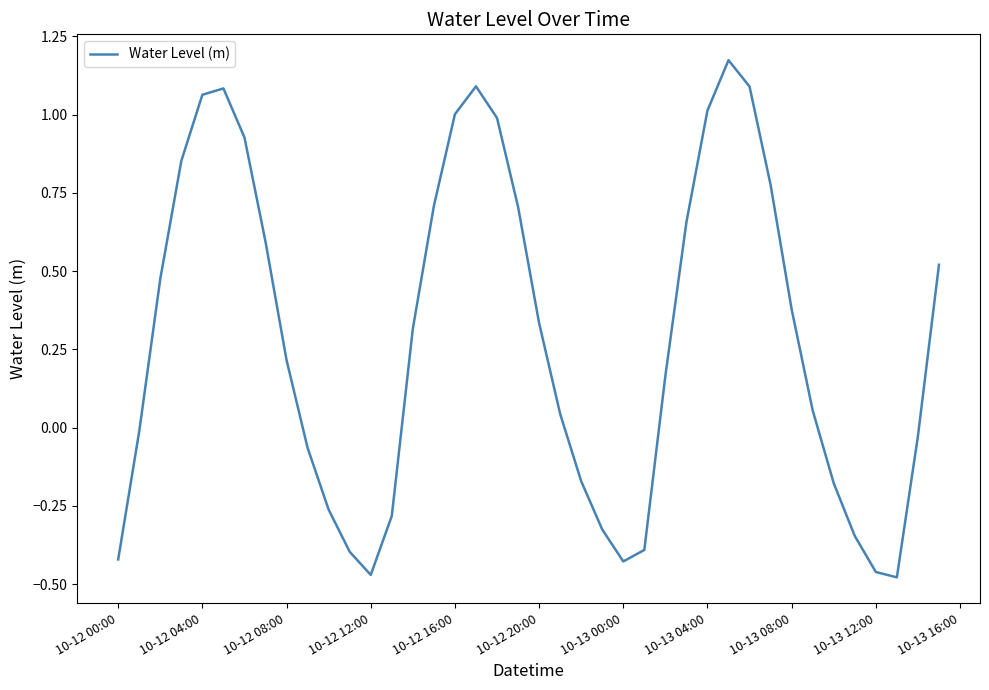

What is the difference between the maximum and minimum values?

1.7